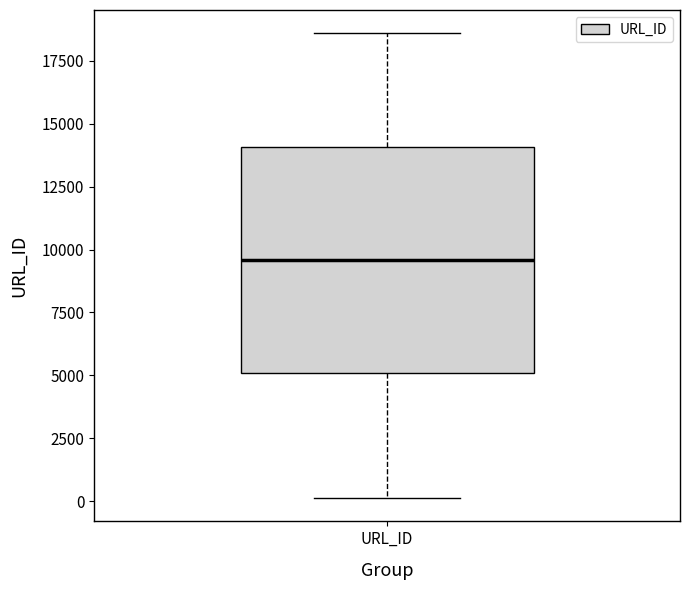

Where does the median line of the box for URL_ID sit on the y-axis? The values are not printed on the chart, so give them approximately, as read against the axis.

9500